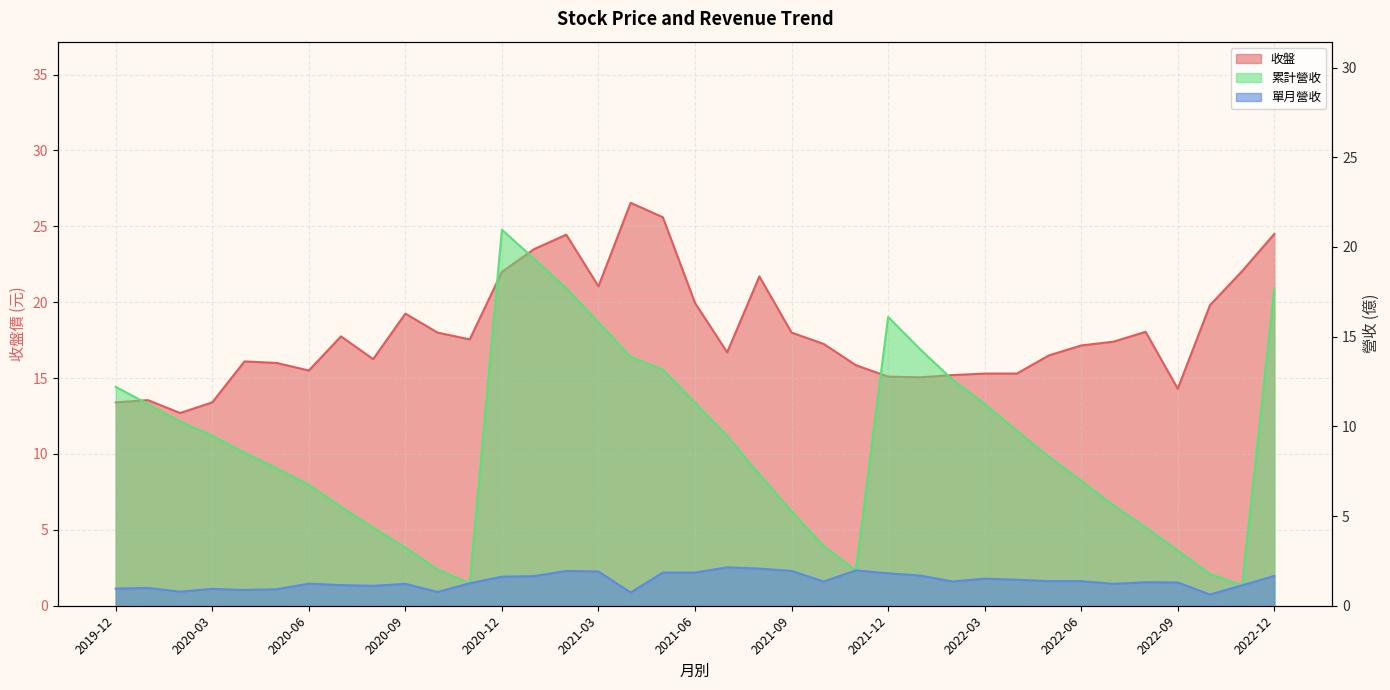

What is the value of the 累計營收 point at the 29th from the left?

9.8